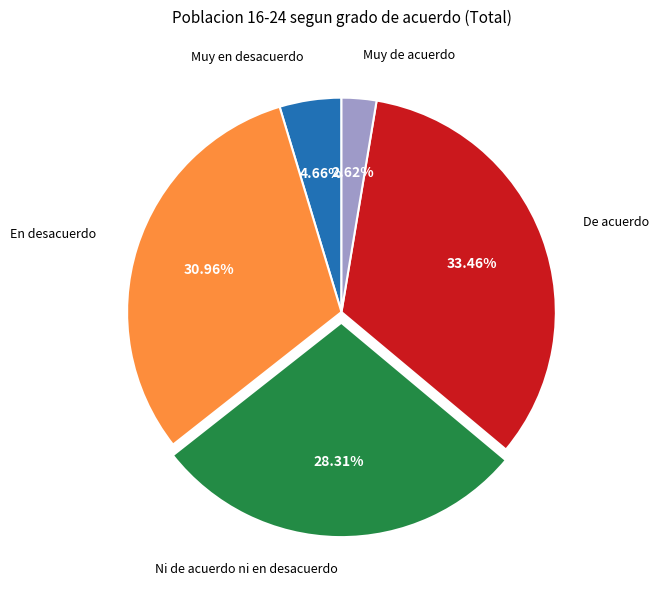

Does any single category account for the majority?

No